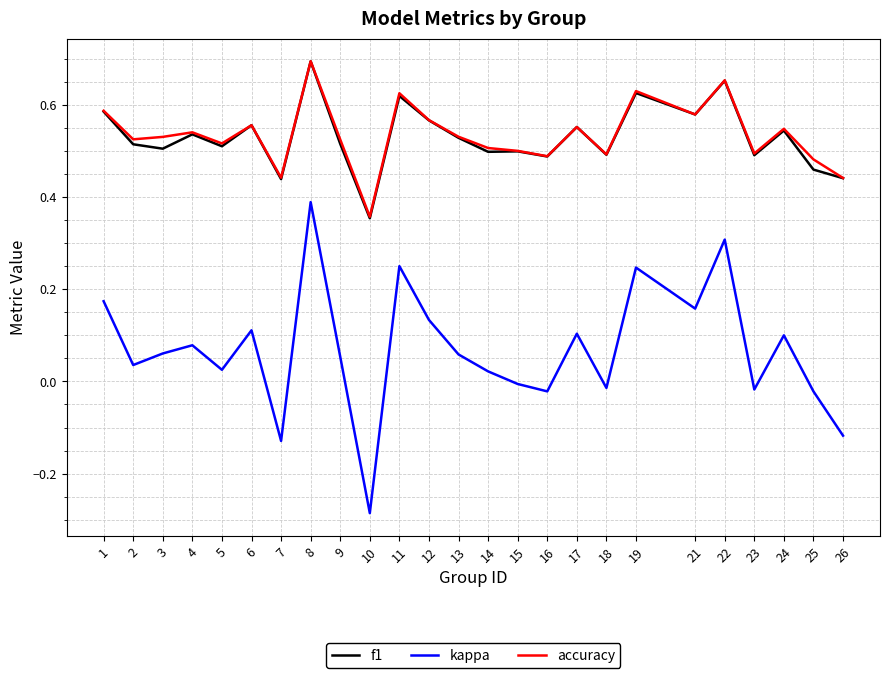

At how many categories does at least one series exceed 0?

25